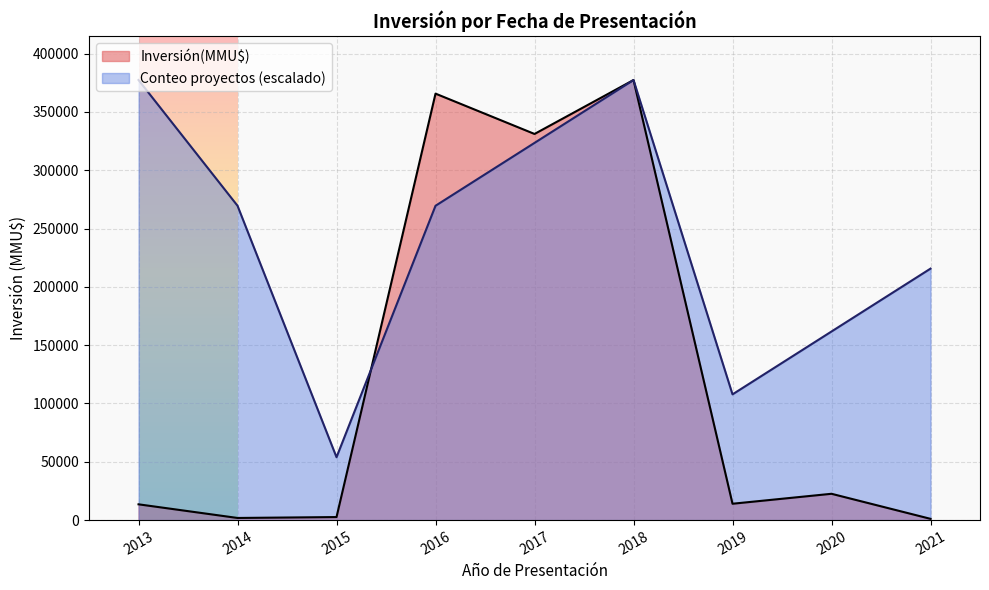

How many lines are shown in the chart?

2